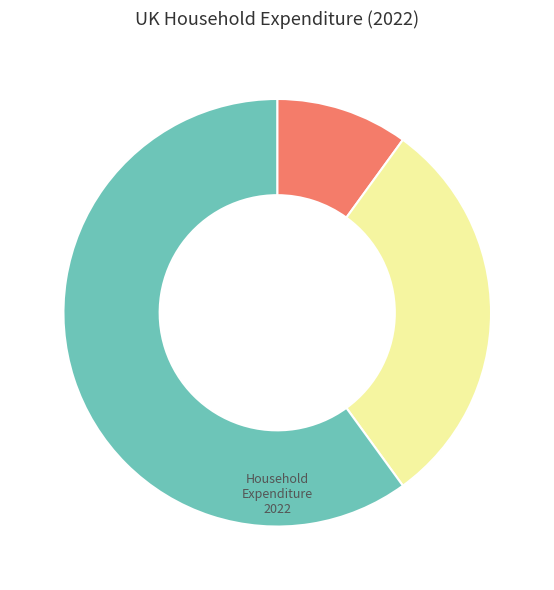

Does any single category account for the majority?

Yes